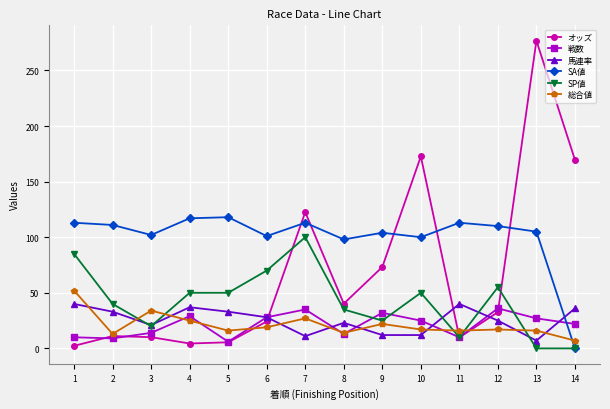

At which label does オッズ first exceed 32?

7